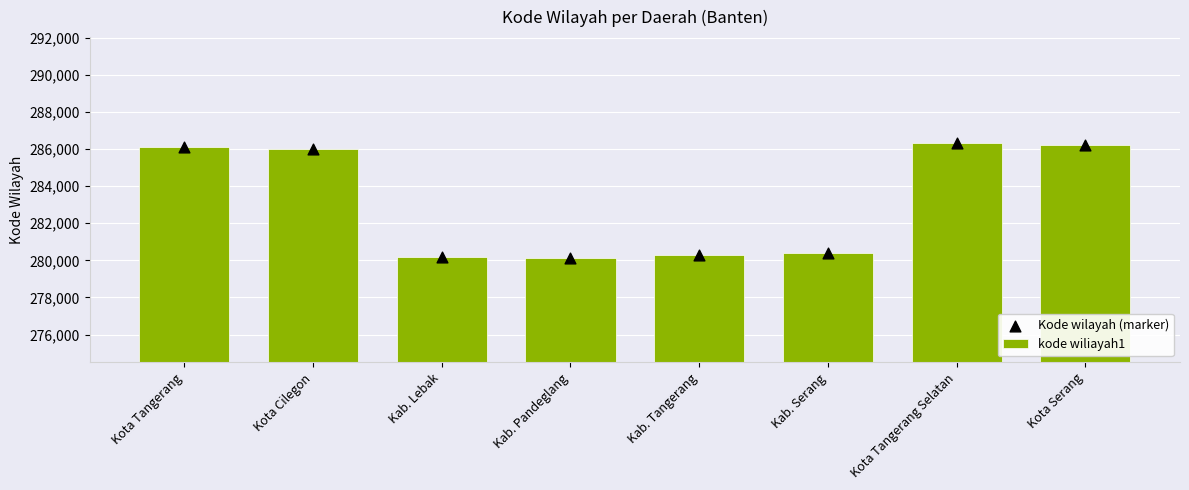

Which series has the widest spread of Y values?

kode wiliayah1